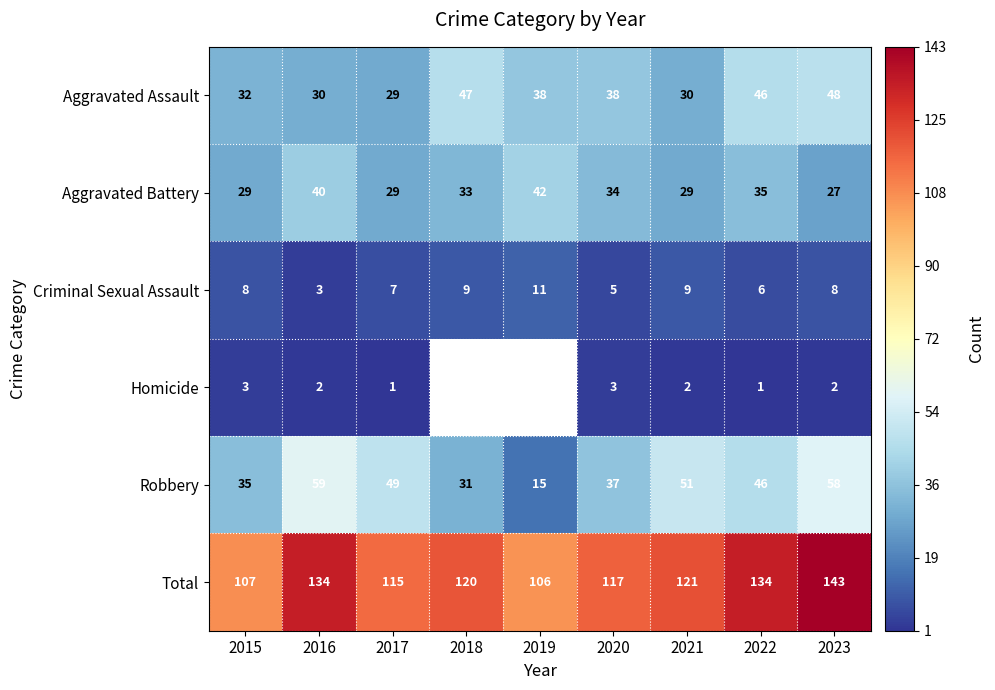

How many data points in Aggravated Battery are less than 33?

4